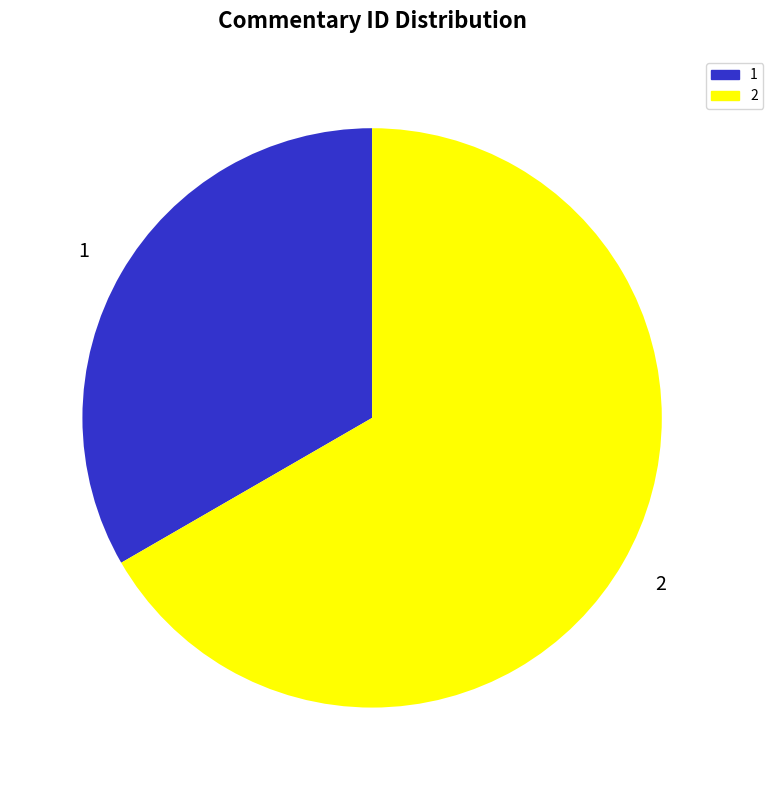

What is the ratio of the value at 1 to the value at 2?

0.5